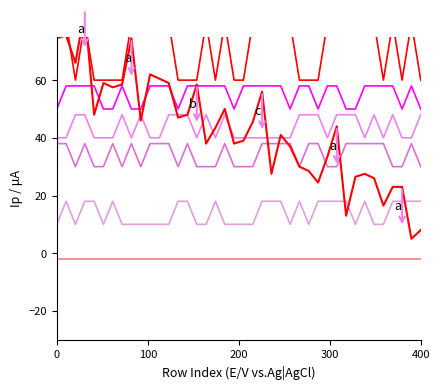

Count the col10 values in the range 50 to 58.

40